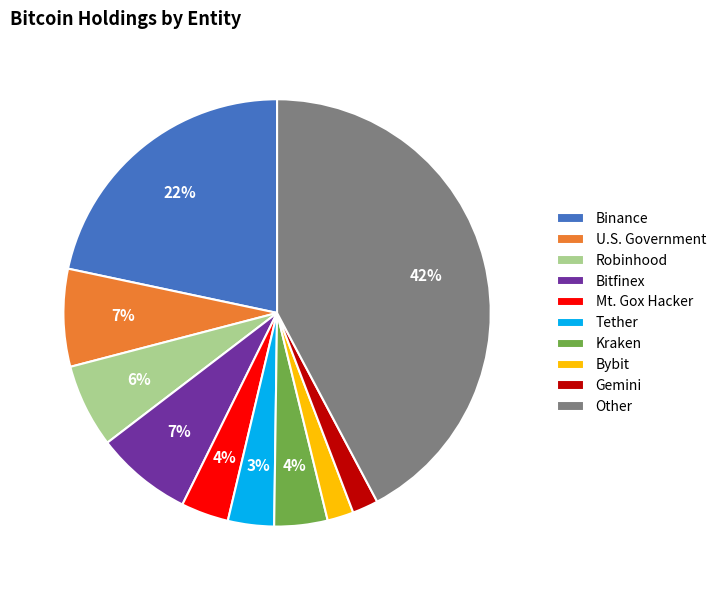

What is the ratio of the value at Bitfinex to the value at Kraken?

1.8